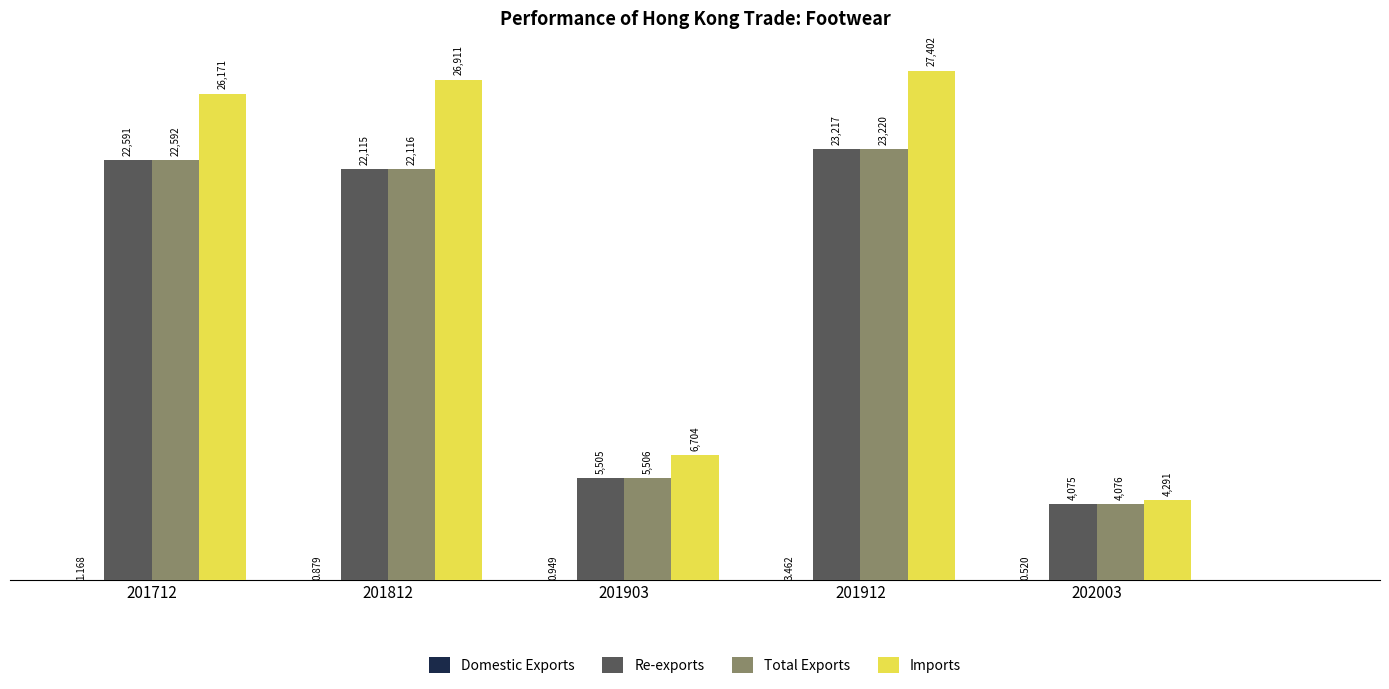

Are the bars grouped side by side (vs. stacked)?

Yes